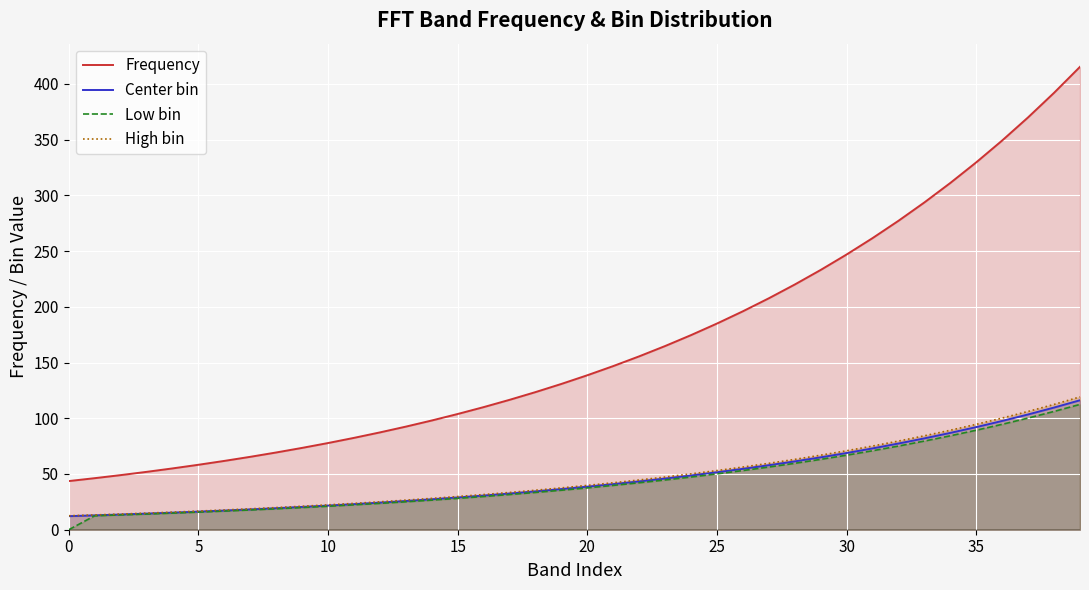

Which series has the widest spread of values?

Frequency